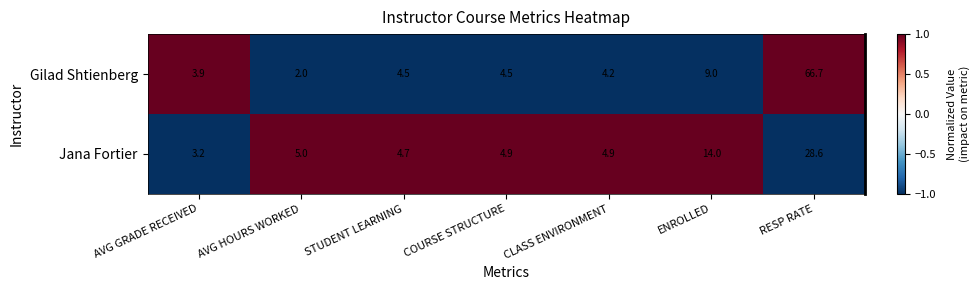

Which series has the largest total across all categories?

Gilad Shtienberg